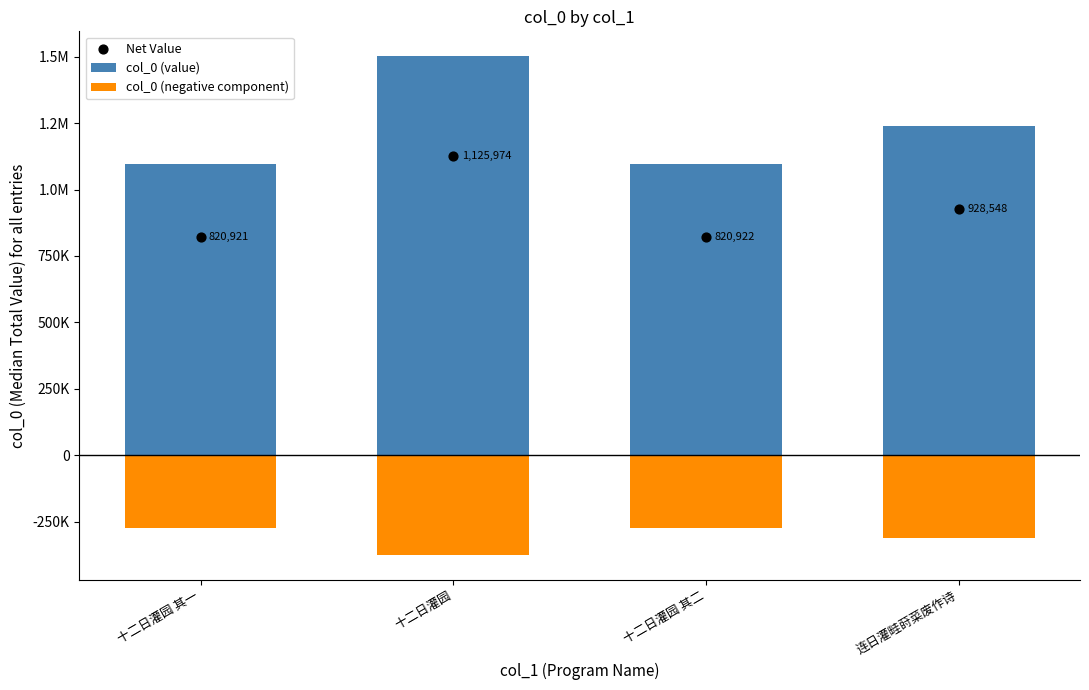

At how many categories does at least one series exceed 482494?

4